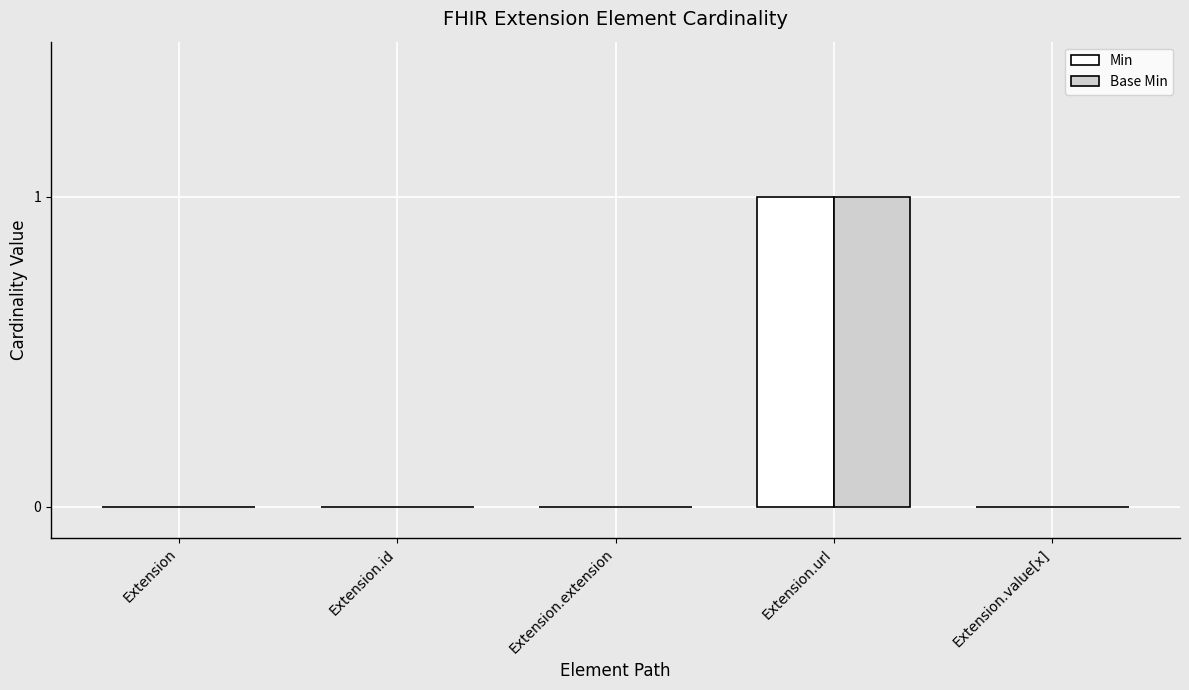

Reading right to left, what are all the values shown in this chart?

Min: Extension.value[x]=0	Extension.url=1	Extension.extension=0	Extension.id=0	Extension=0
Base Min: Extension.value[x]=0	Extension.url=1	Extension.extension=0	Extension.id=0	Extension=0